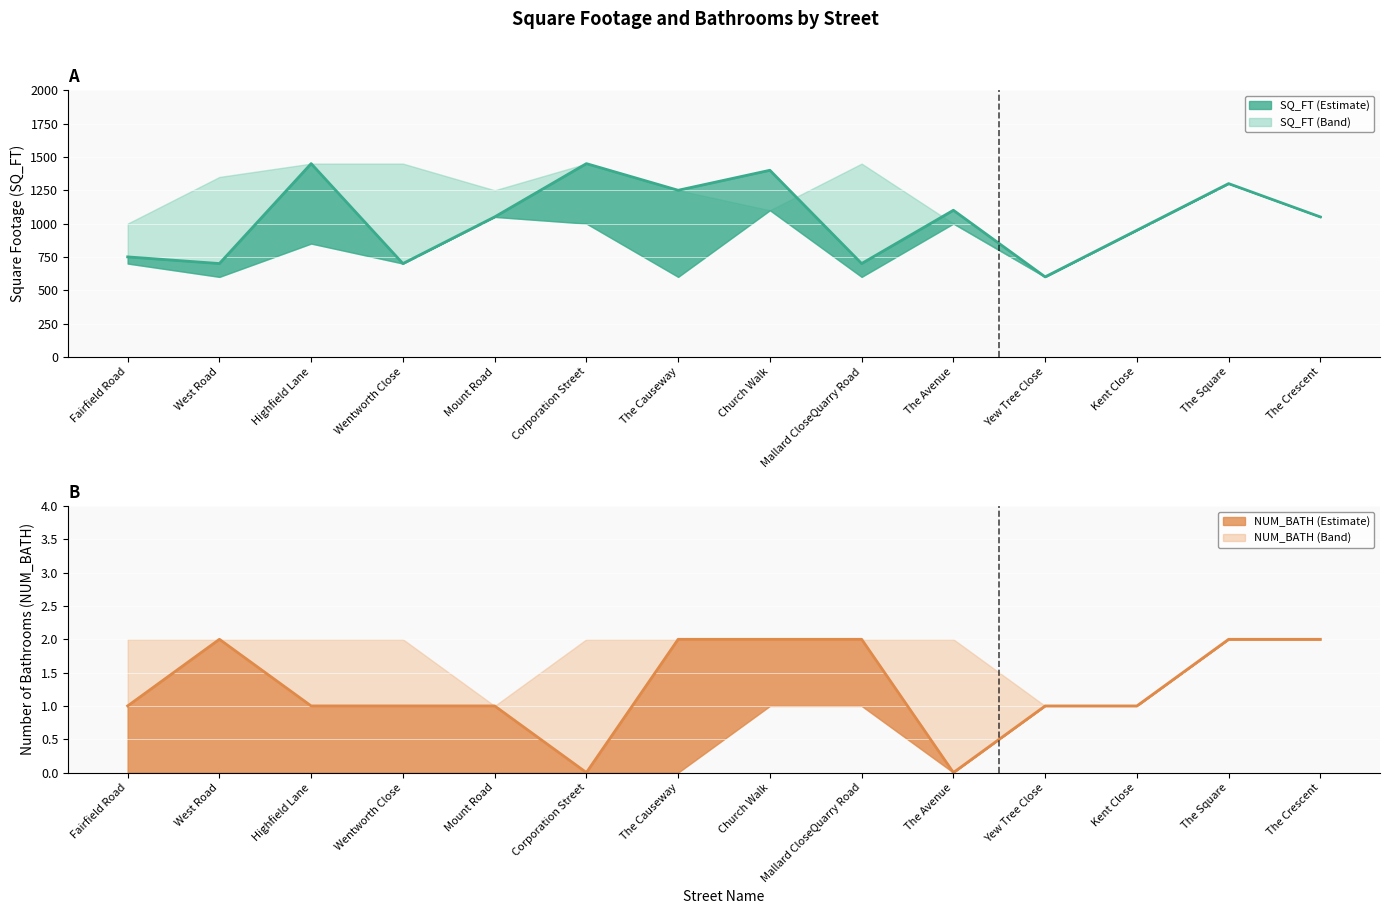

At which label is NUM_BATH line closest to 1?

Fairfield Road